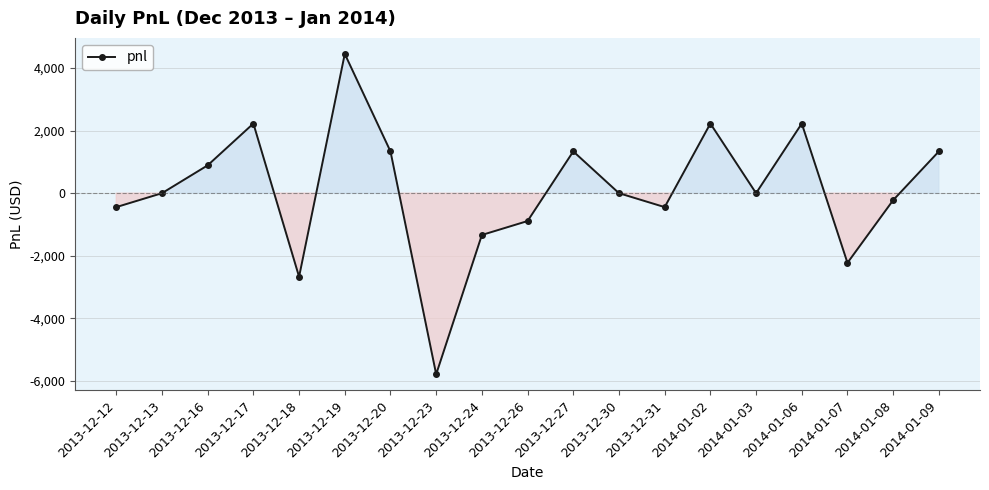

What is the sum of the values at 2014-01-06 and 2013-12-30?

2225.0